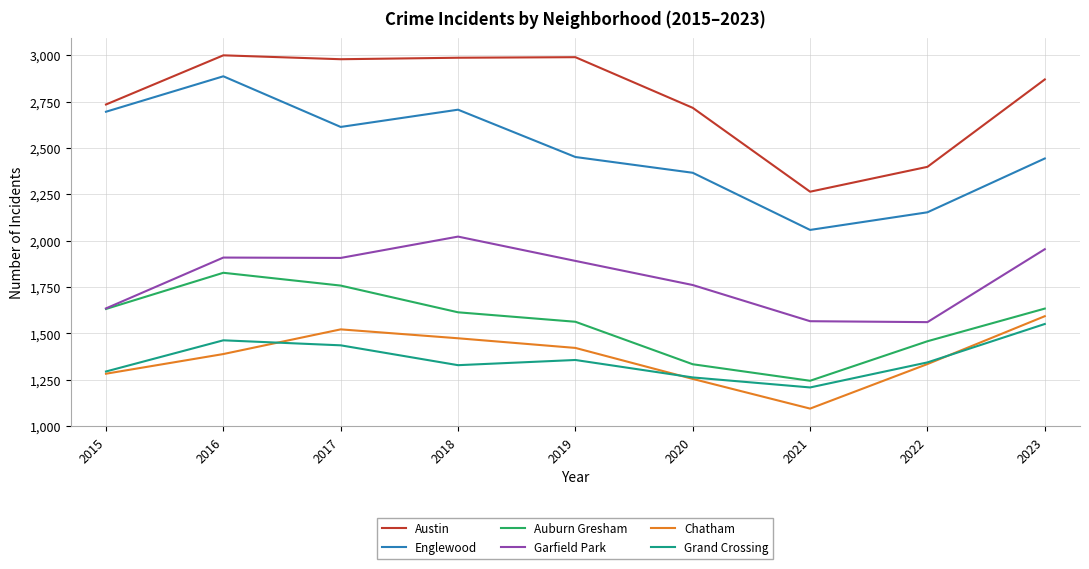

Where is Chatham nearest to the value 1344?

2022